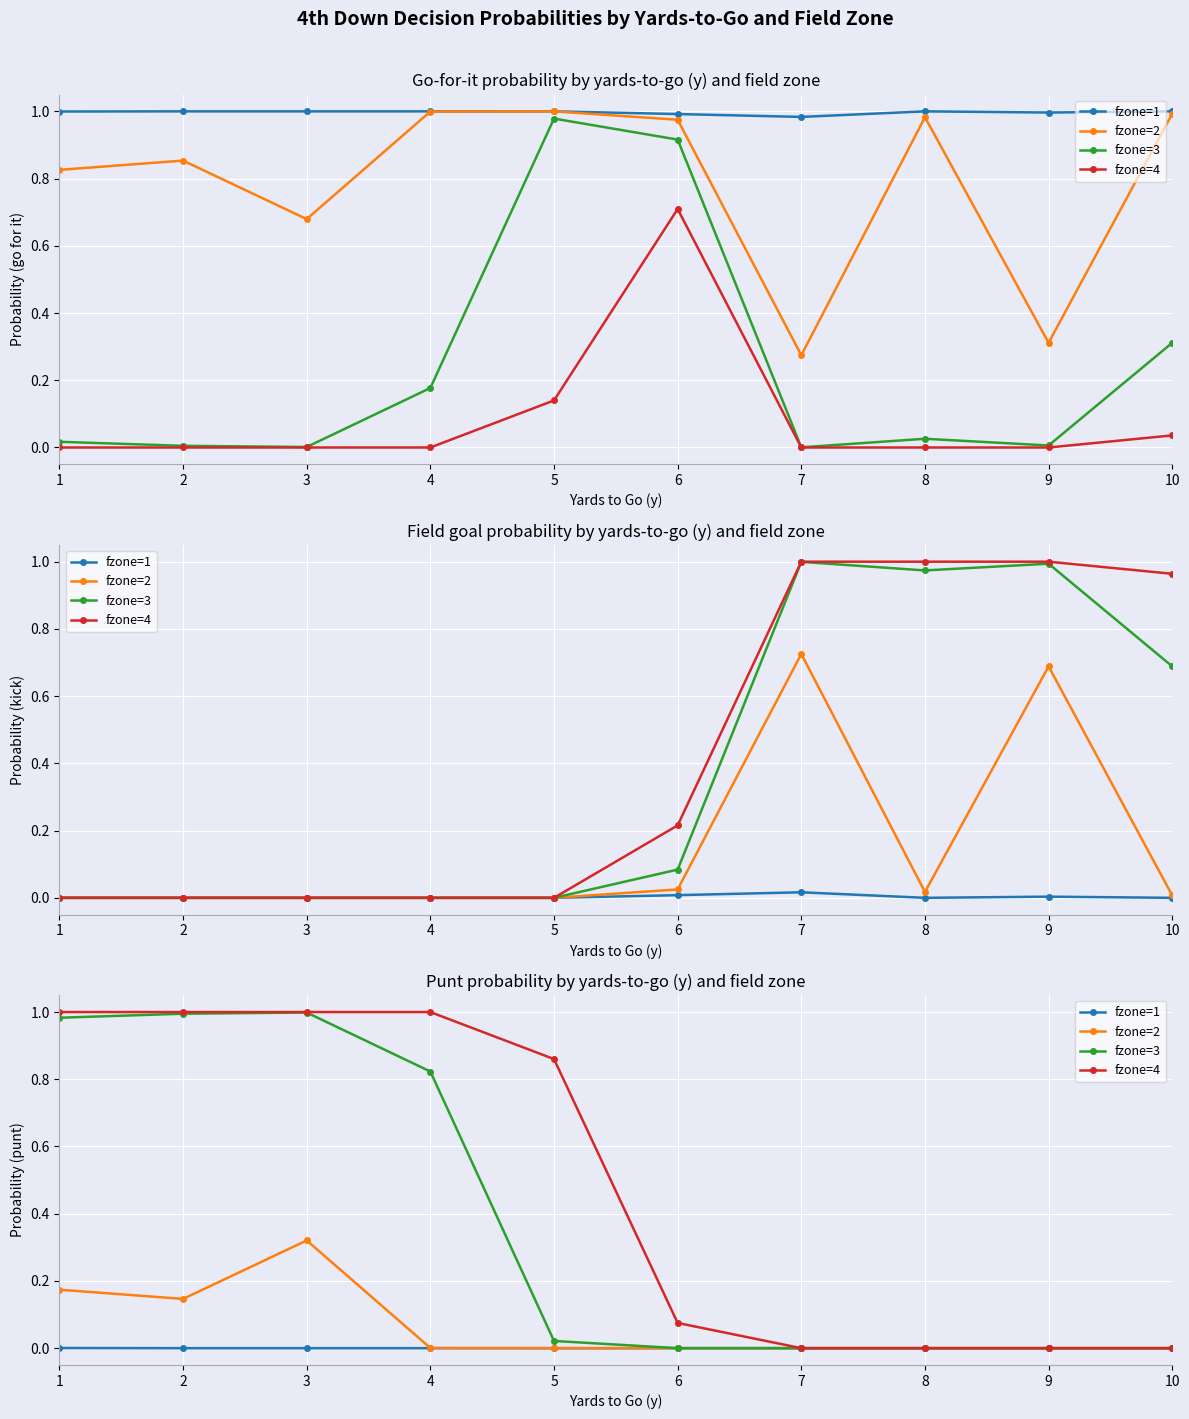

How many data points does each series have?

10